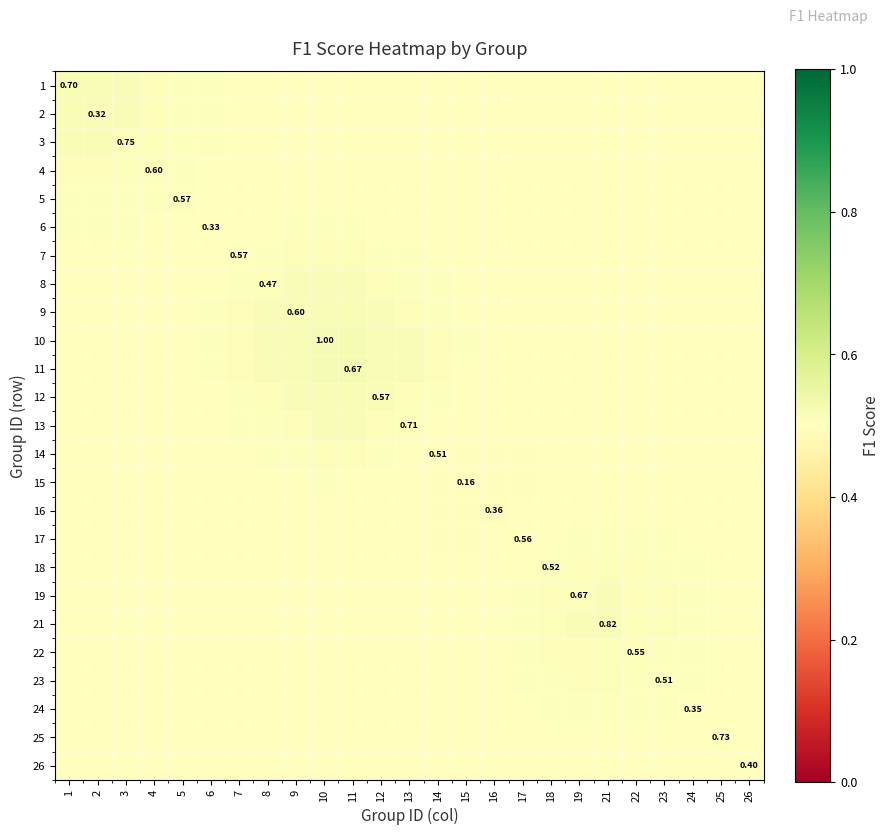

What is the total value across all series at 12?

12.6